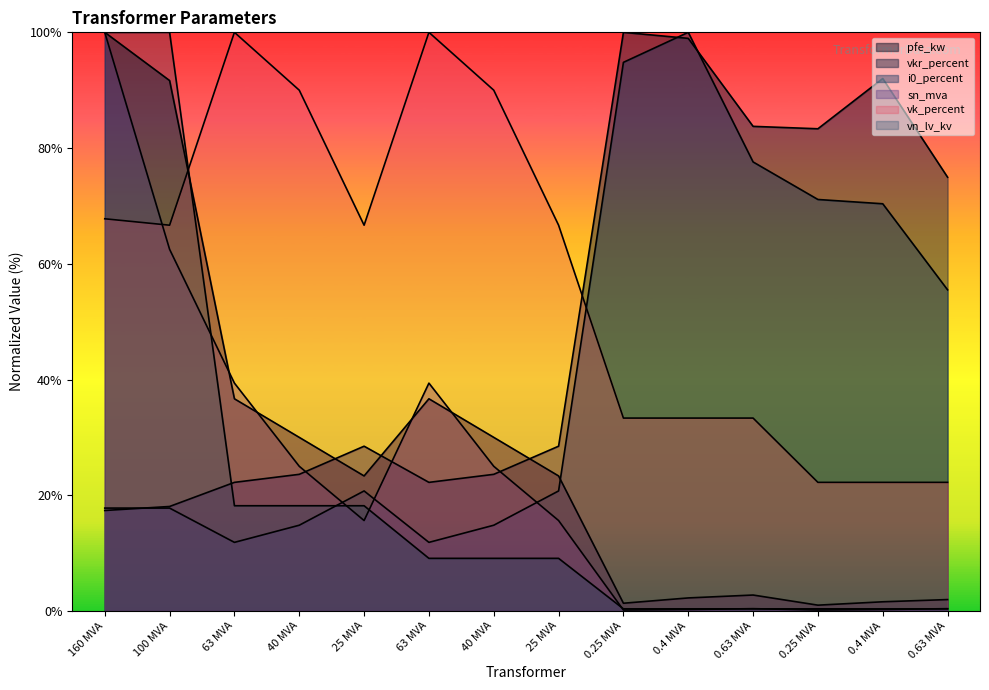

What are all the series names shown in the legend?

pfe_kw, vkr_percent, i0_percent, sn_mva, vk_percent, vn_lv_kv